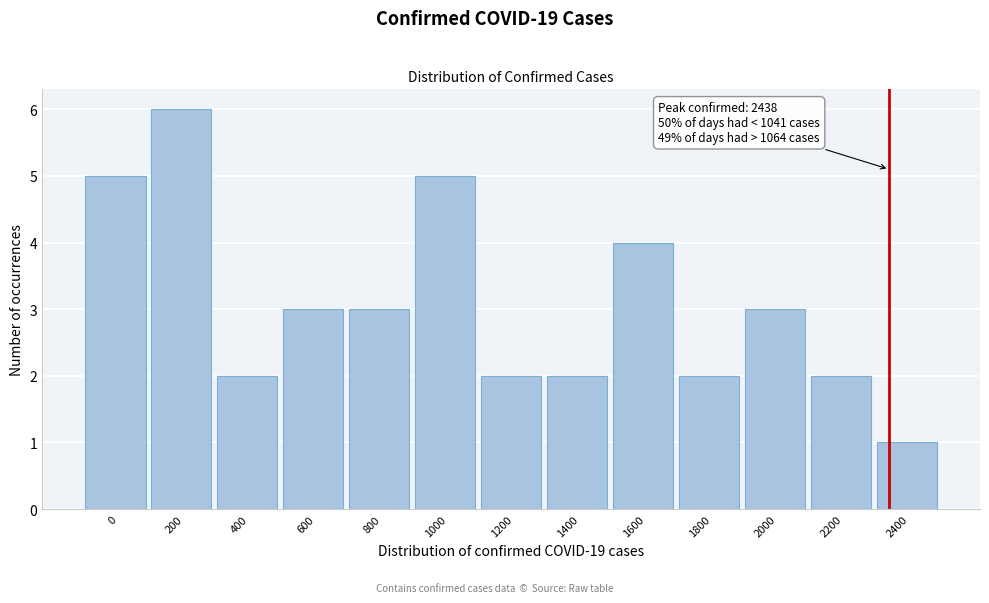

Reading left to right, list all the values displayed in this chart.

0=5	200=6	400=2	600=3	800=3	1000=5	1200=2	1400=2	1600=4	1800=2	2000=3	2200=2	2400=1